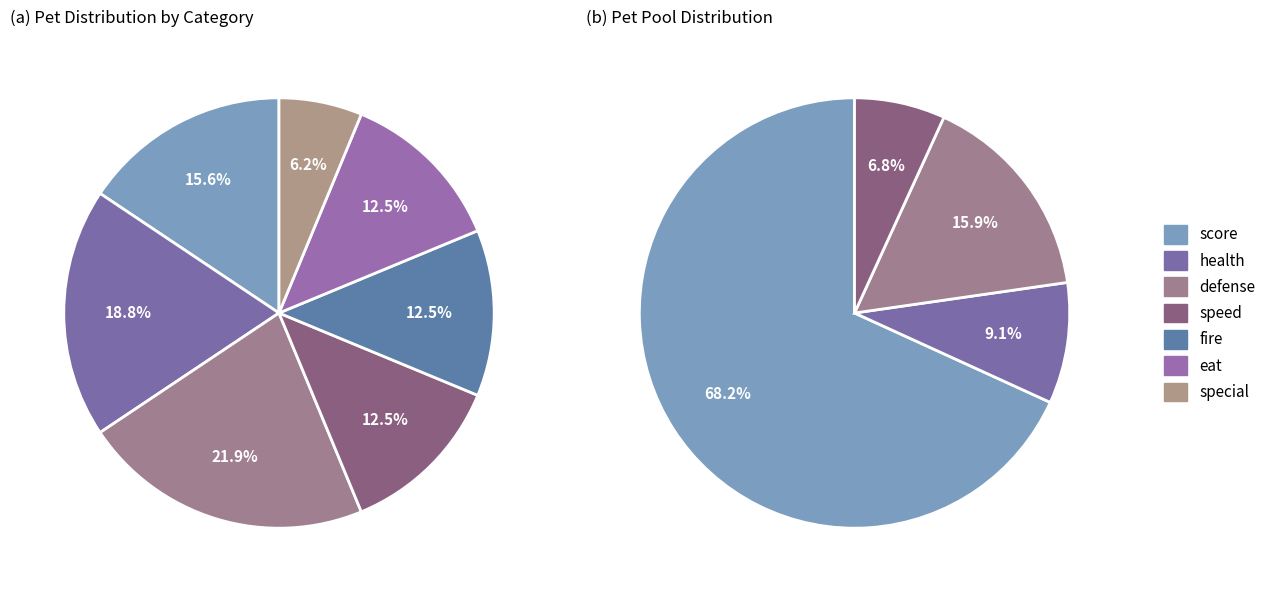

Approximately how many times larger is the value at eat compared to speed?

1.0